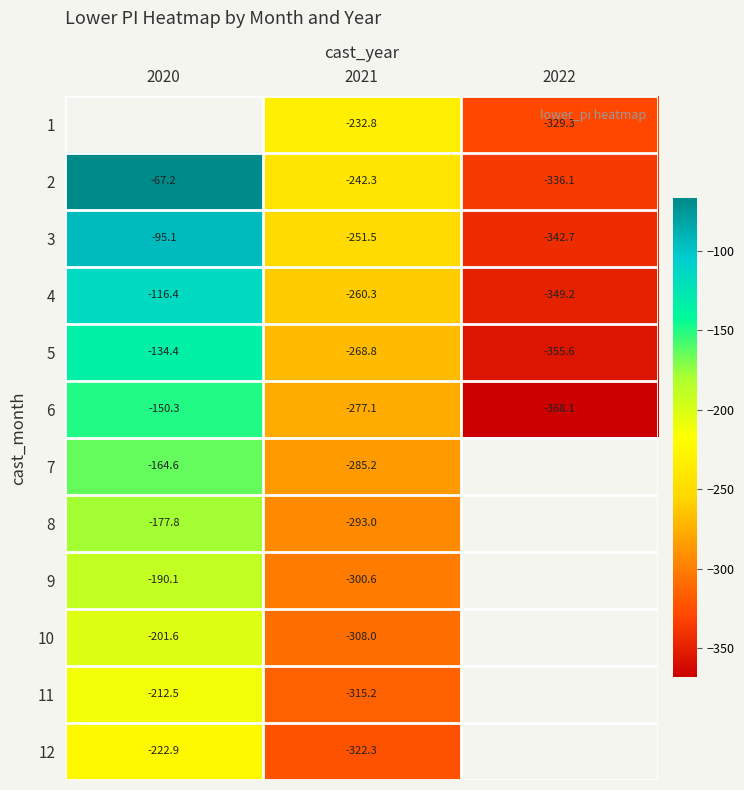

How many values in the 4 series are below -260?

2